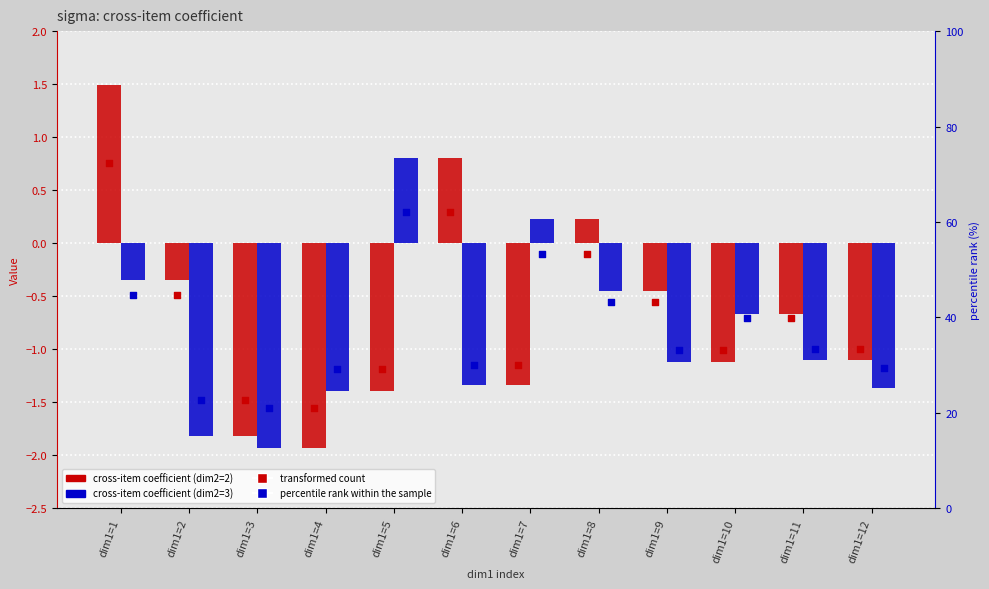

What are all the series names shown in the legend?

cross-item coefficient (dim2=2), cross-item coefficient (dim2=3), transformed count, percentile rank within the sample